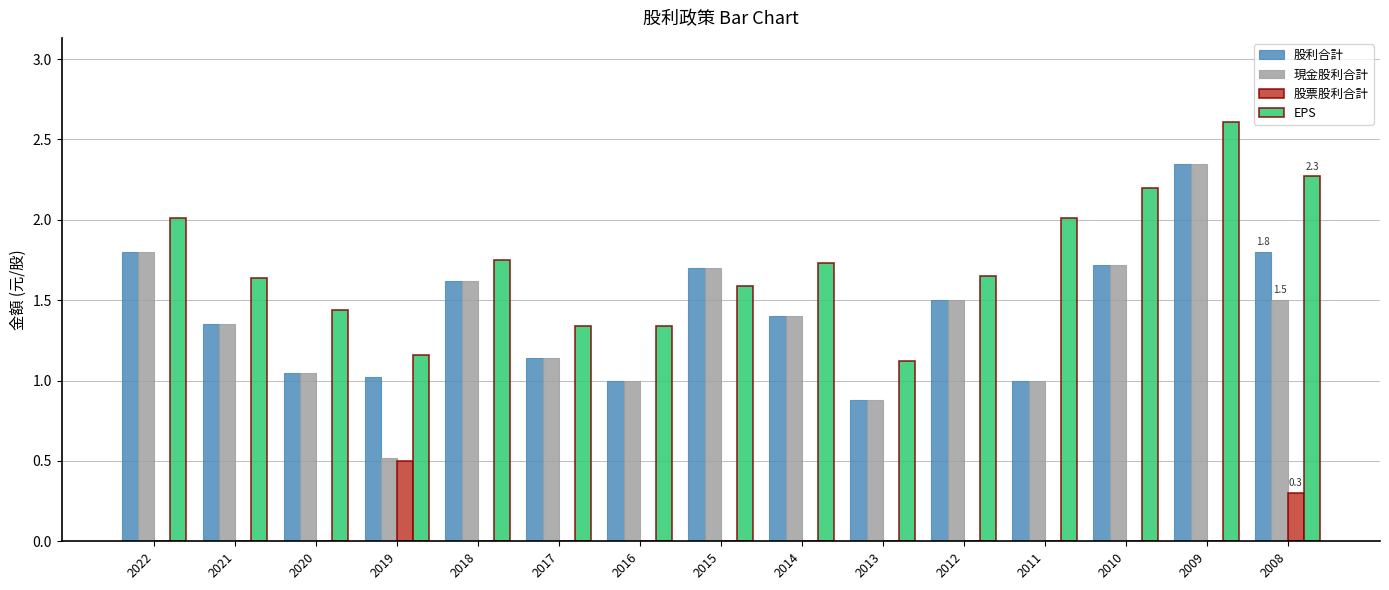

Which category has the highest value in the 股利合計 series?

2009